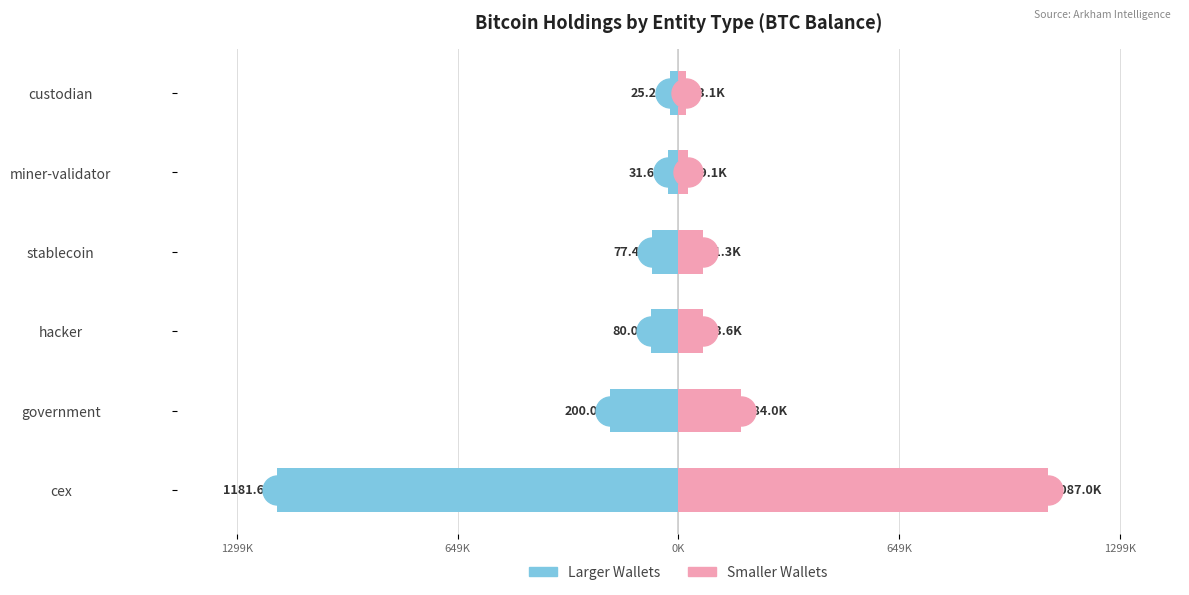

How many distinct data groups are displayed?

2